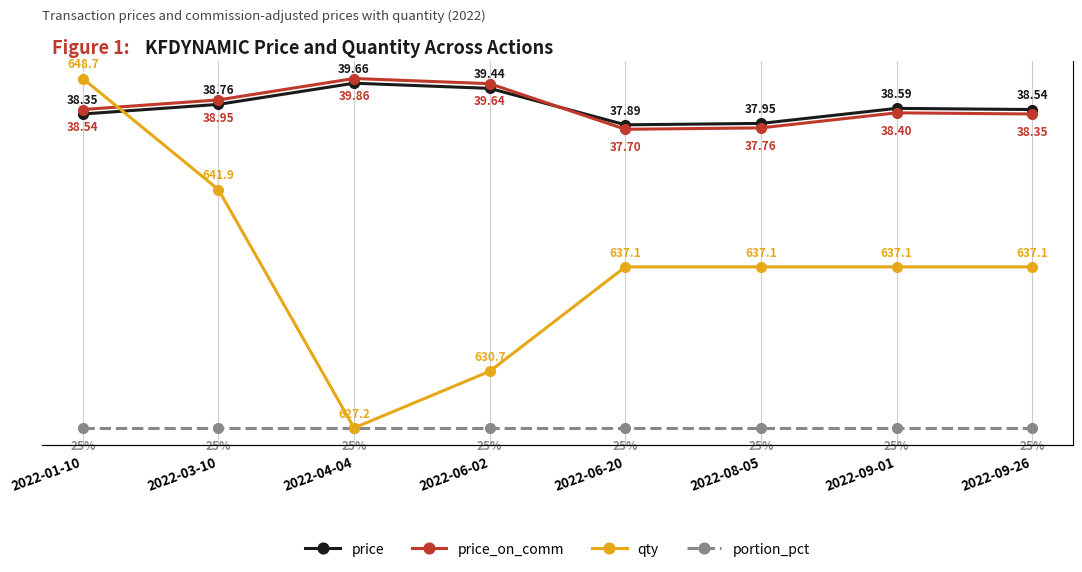

Which category has the highest value across all series?

2022-01-10